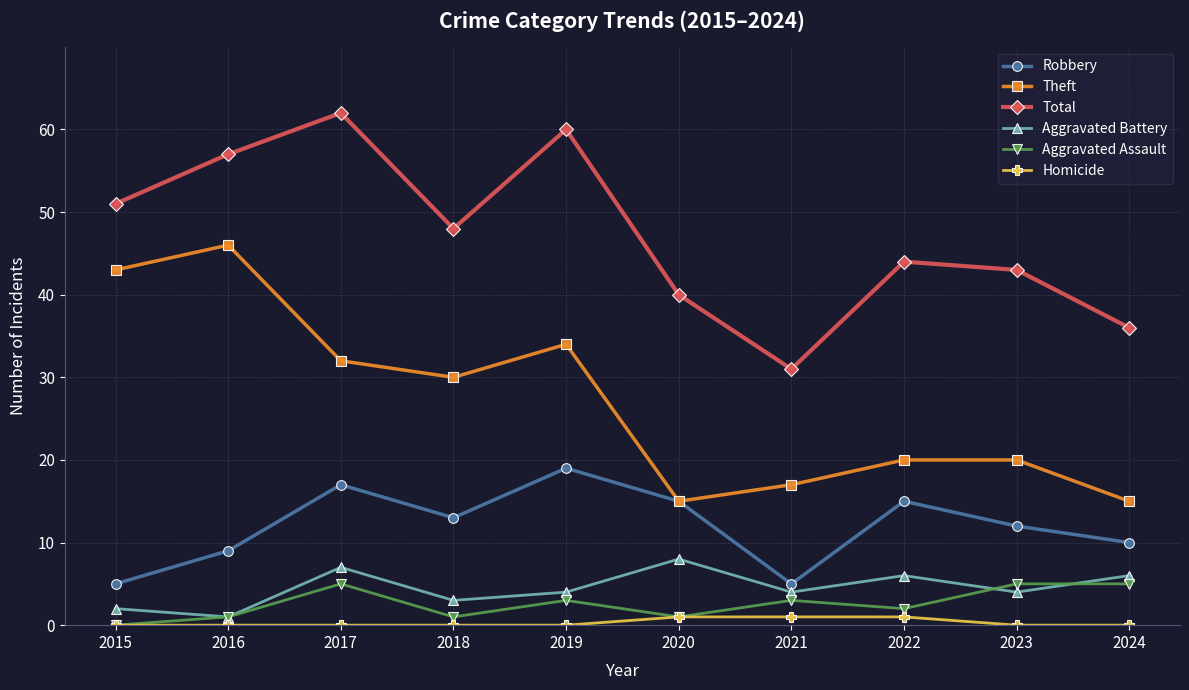

True or false: Robbery and Aggravated Assault intersect in this chart.

False